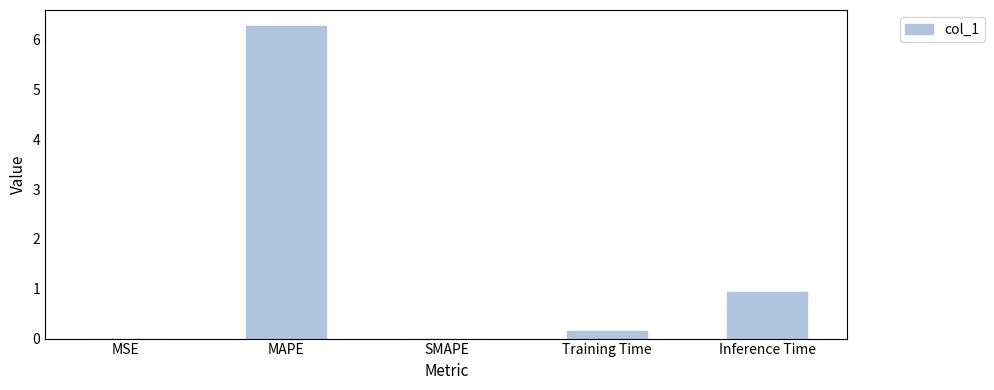

What is the sum of all values?

7.4